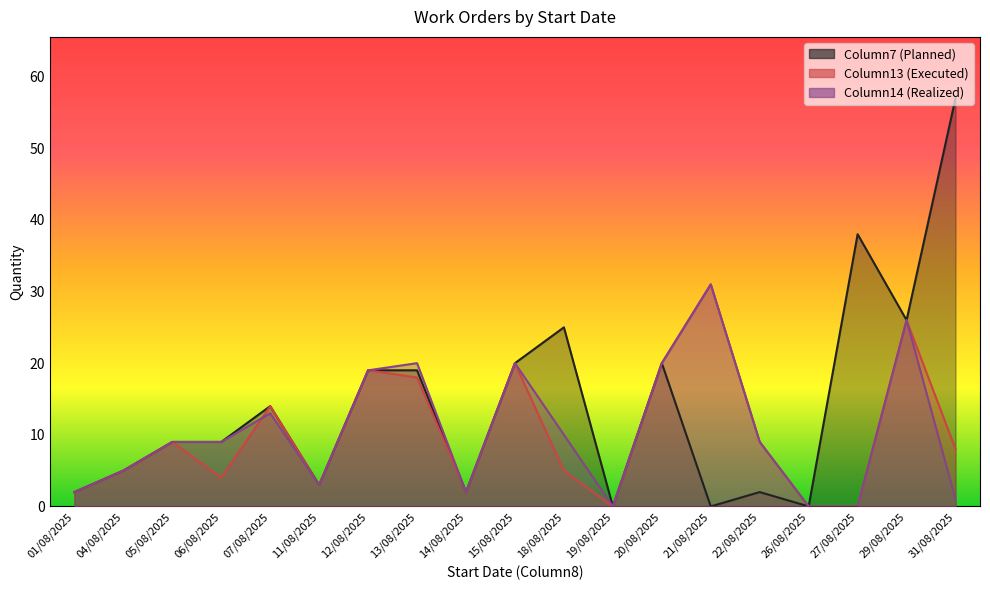

Reading left to right, what are all the values shown in this chart?

Column7 (Planned): 2	5	9	9	14	3	19	19	2	20	25	0	20	0	2	0	38	26	57
Column13 (Executed): 2	5	9	4	14	3	19	18	2	20	5	0	20	31	9	0	0	26	8
Column14 (Realized): 2	5	9	9	13	3	19	20	2	20	10	0	20	31	9	0	0	26	1